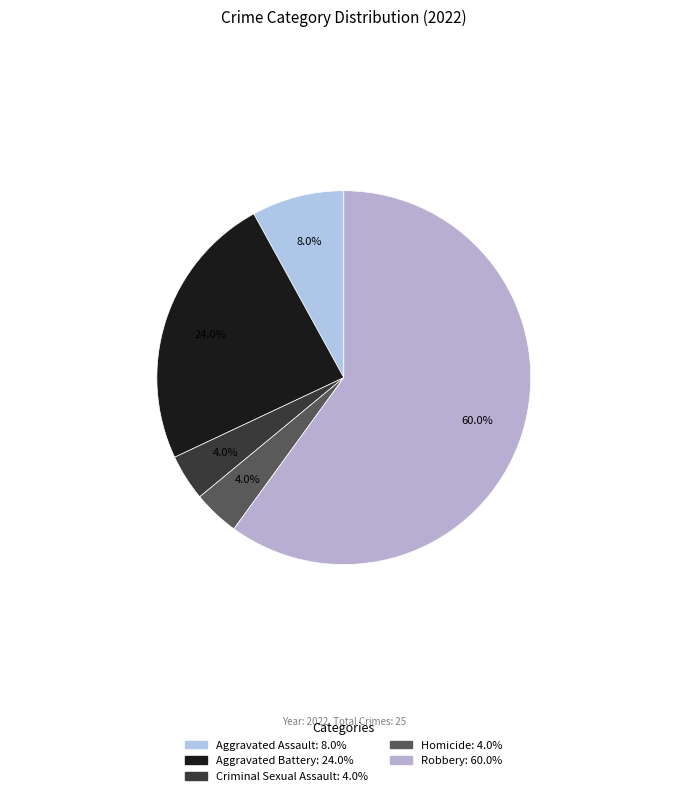

To the nearest percent, what is the difference between the Aggravated Assault and Criminal Sexual Assault slice percentages?

4%